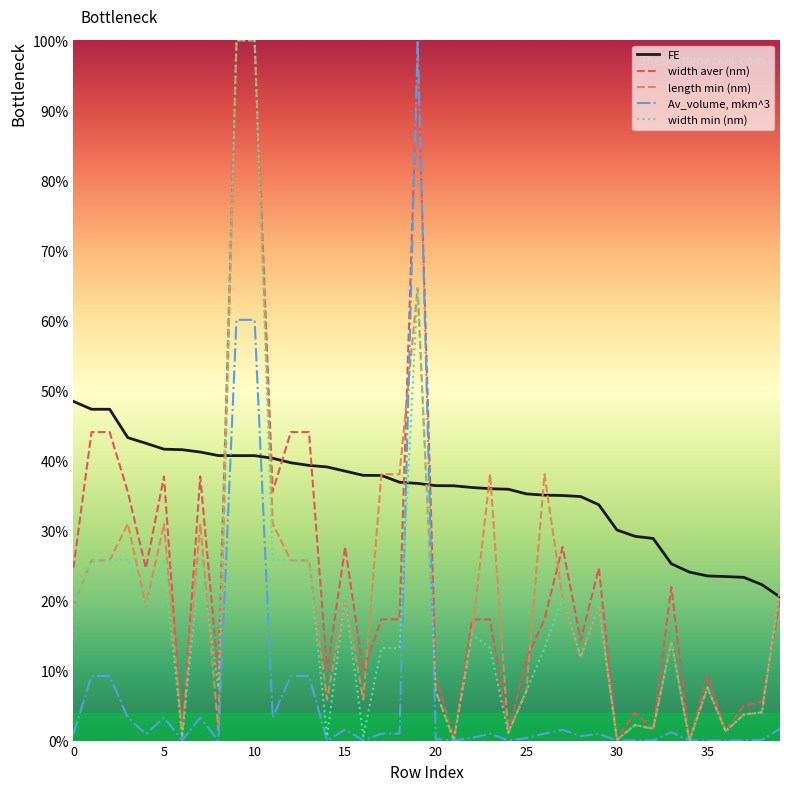

What are all the series names shown in the legend?

FE, width aver (nm), length min (nm), Av_volume, mkm^3, width min (nm)